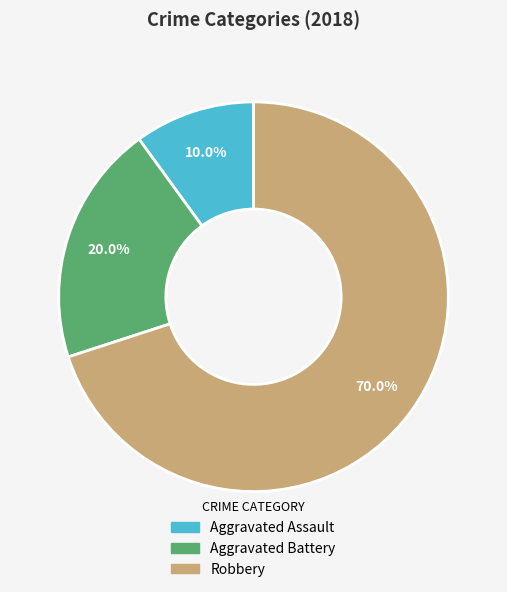

To the nearest percent, what is the average slice percentage?

33%